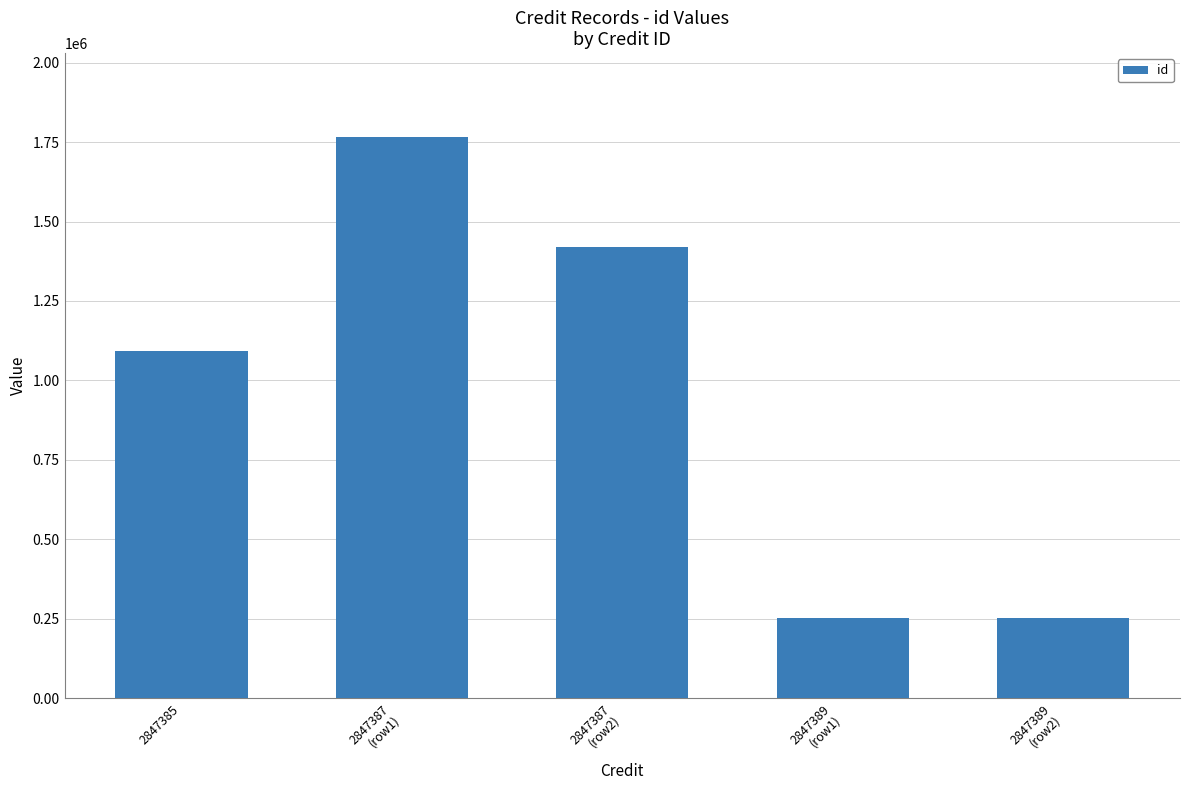

Count the number of categories in the chart.

5